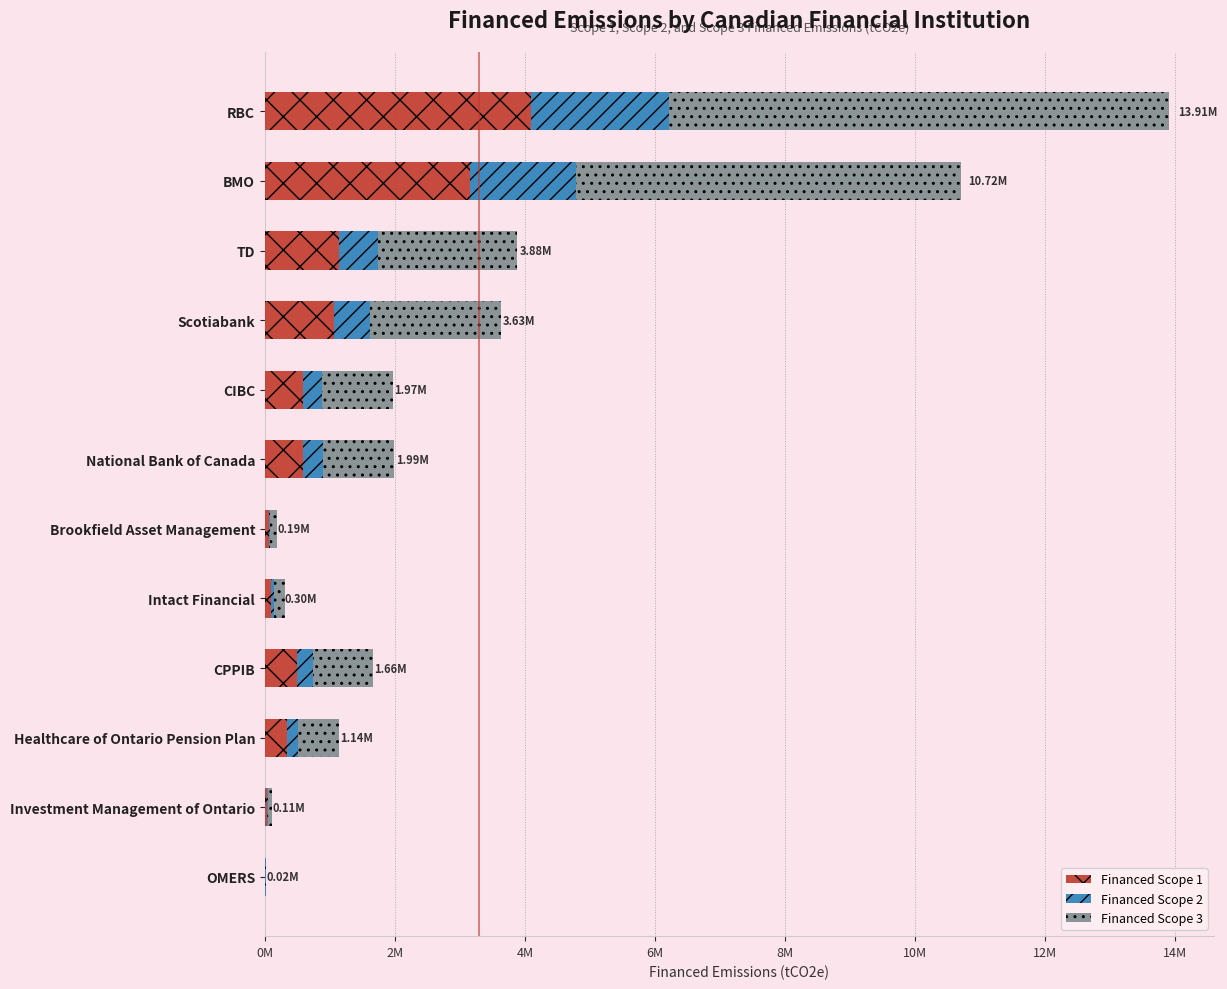

At which label is Financed Scope 1 closest to 2051483?

TD